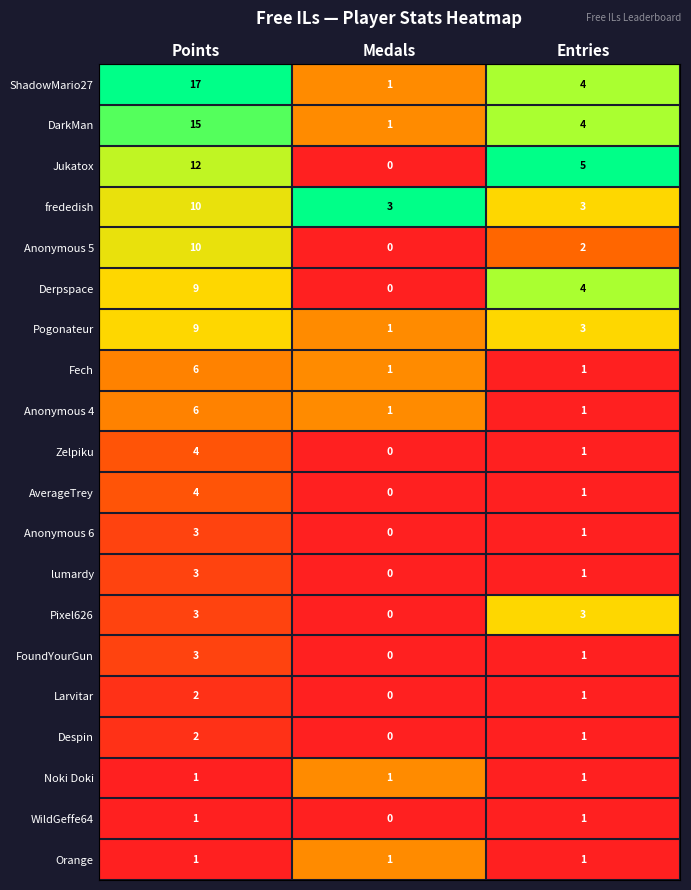

Which series has the widest spread of values?

ShadowMario27